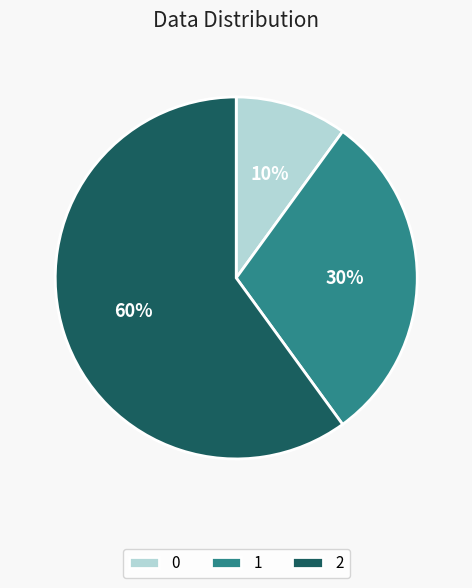

To the nearest percent, what percentage of the pie is 2?

60%